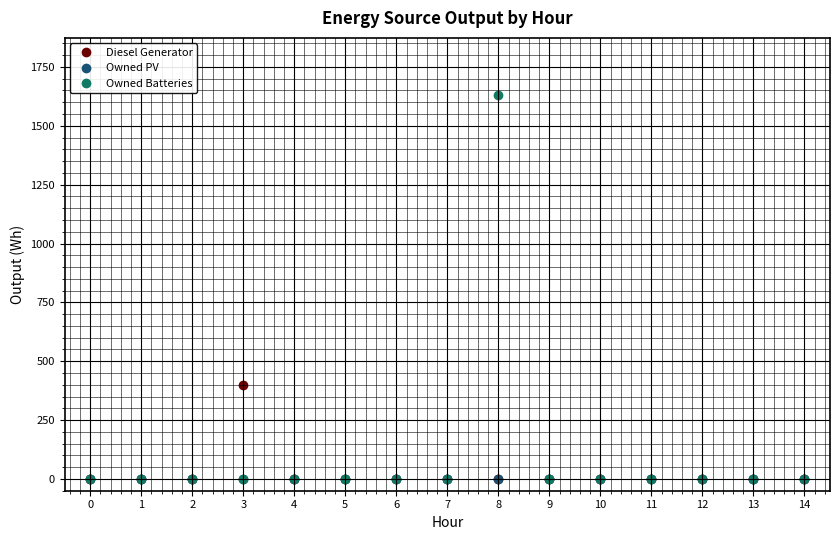

Reading left to right, what are all the values shown in this chart?

Diesel Generator: 0	0	0	400	0	0	0	0	0	0	0	0	0	0	0
Owned PV: 0	0	0	0	0	0	0	0	0	0	0	0	0	0	0
Owned Batteries: 0	0	0	0	0	0	0	0	1629	0	0	0	0	0	0